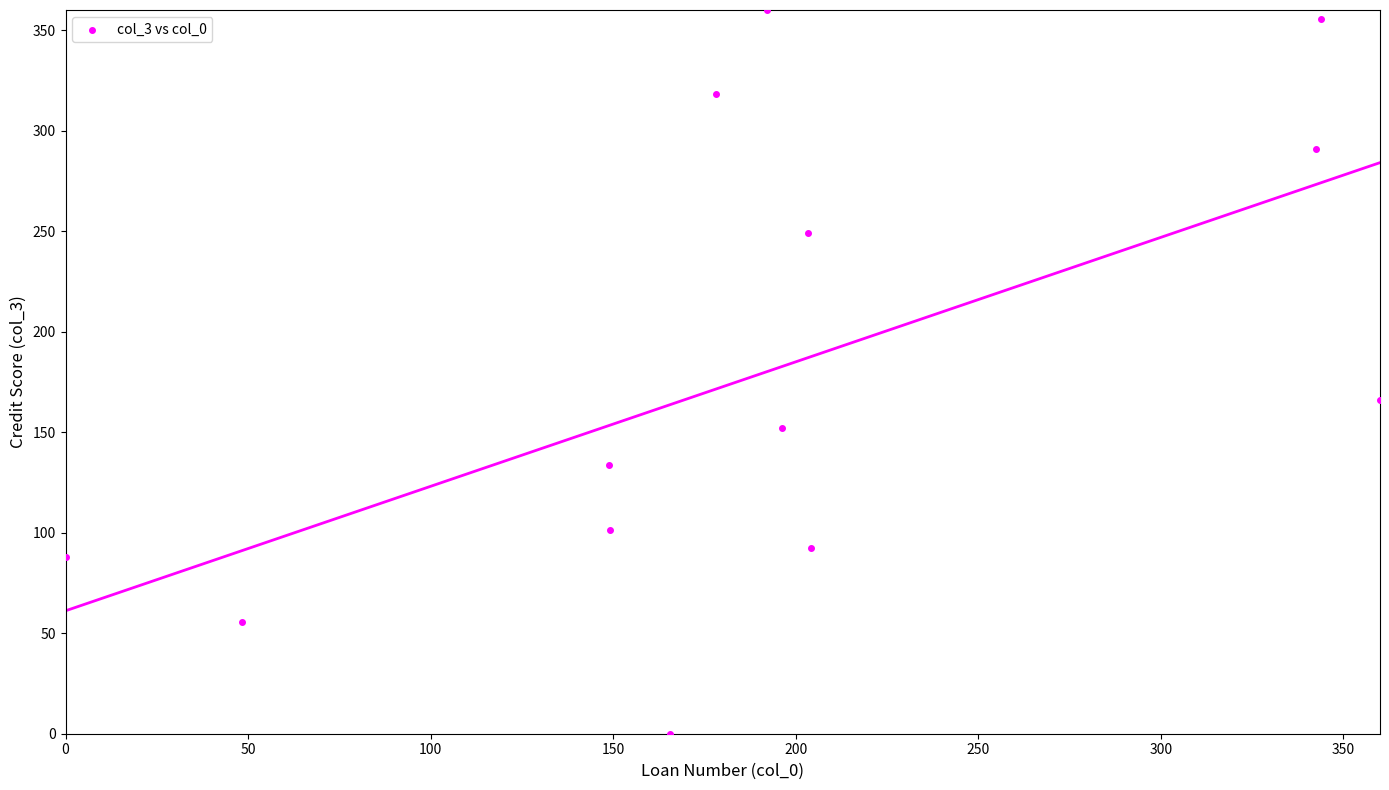

What is the range of Y values (max minus min)?

360.0